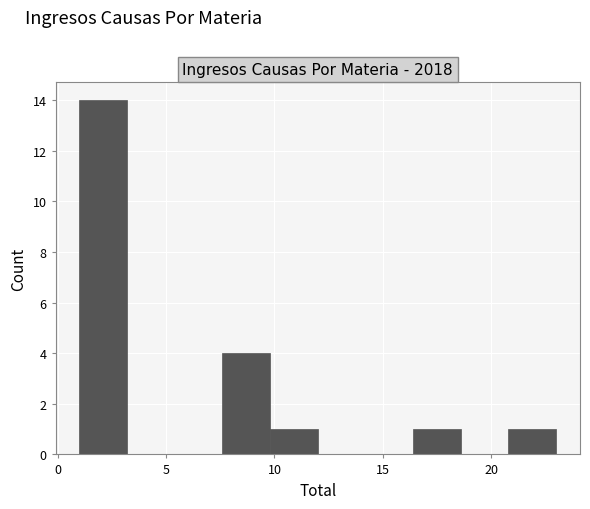

Reading left to right, transcribe this chart: for each bar, give the range it covers on the x-axis and its height. Neither the bar edges nor the heights are printed on the chart, so give them approximately, as read against the axes.

1.0 to 3.2: 14
3.2 to 5.4: 0
5.4 to 7.6: 0
7.6 to 9.8: 4
9.8 to 12.0: 1
12.0 to 14.2: 0
14.2 to 16.4: 0
16.4 to 18.6: 1
18.6 to 20.8: 0
20.8 to 23.0: 1